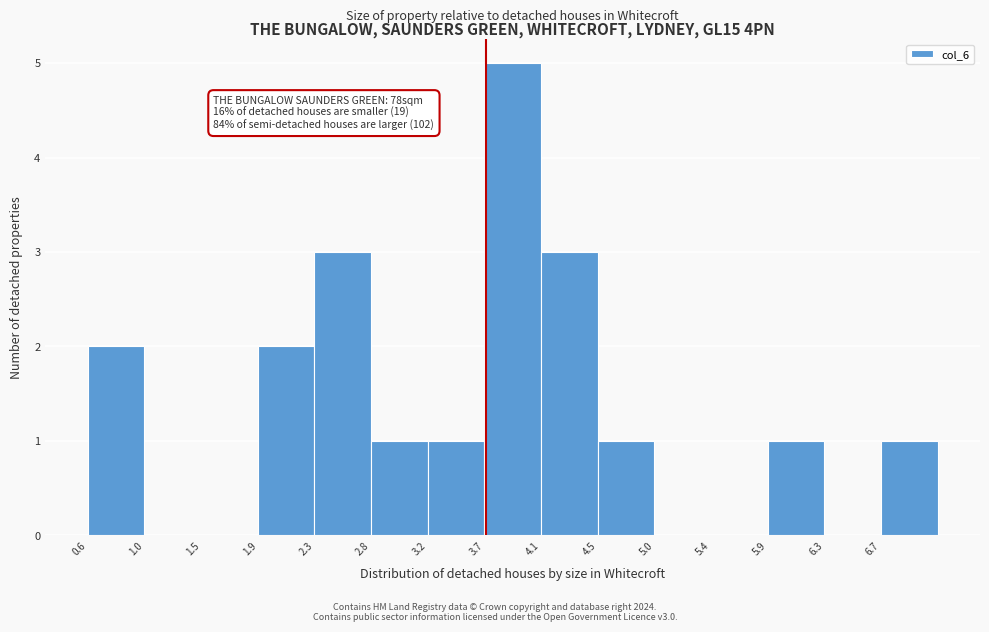

Over which range of the x-axis is the bar tallest?

3.65 to 4.10